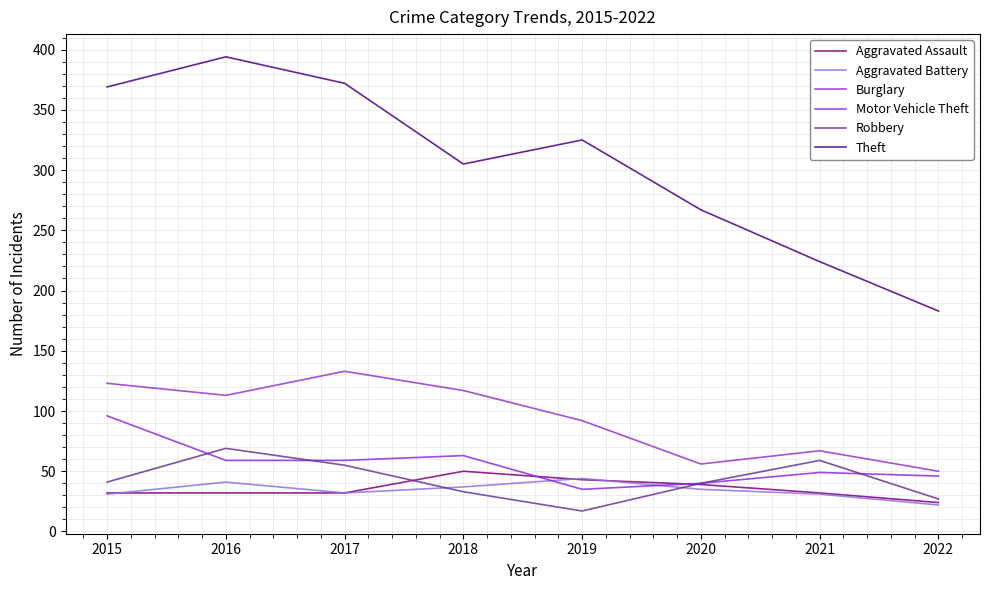

Where do Aggravated Battery and Robbery first cross each other?

2017 and 2018